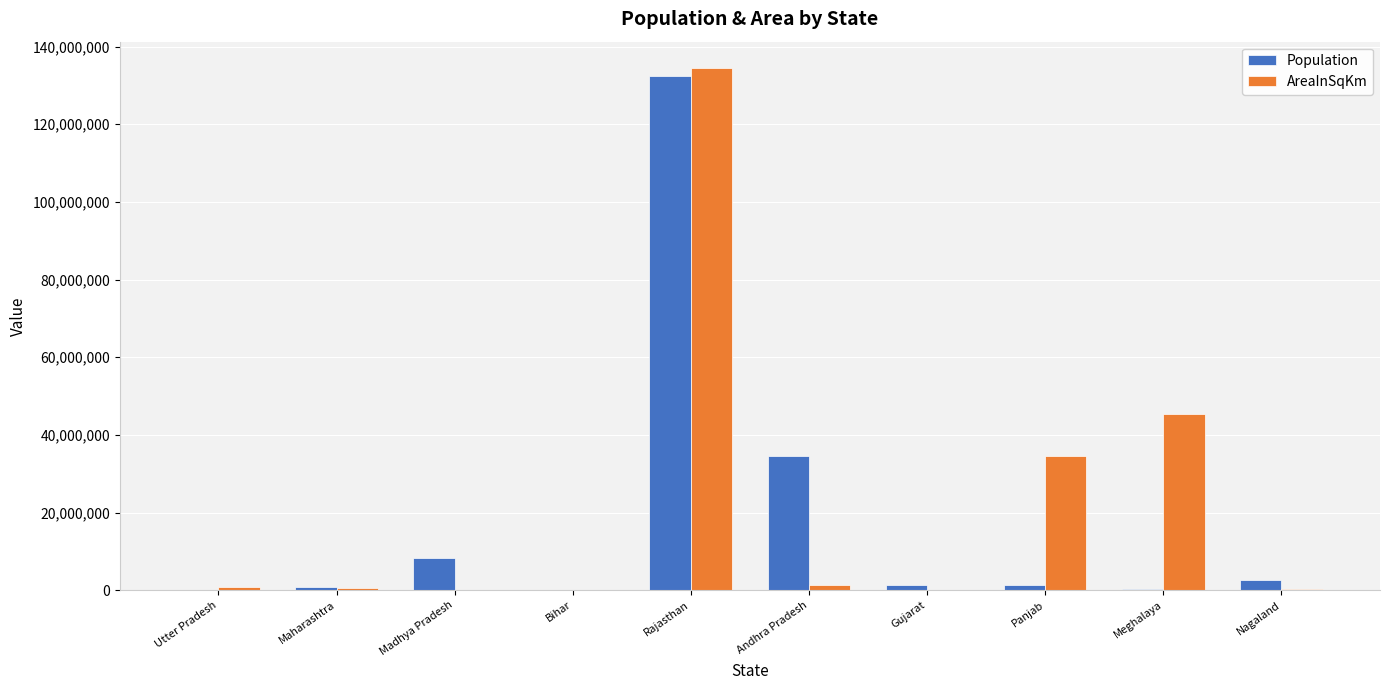

How many series are shown in this chart?

2